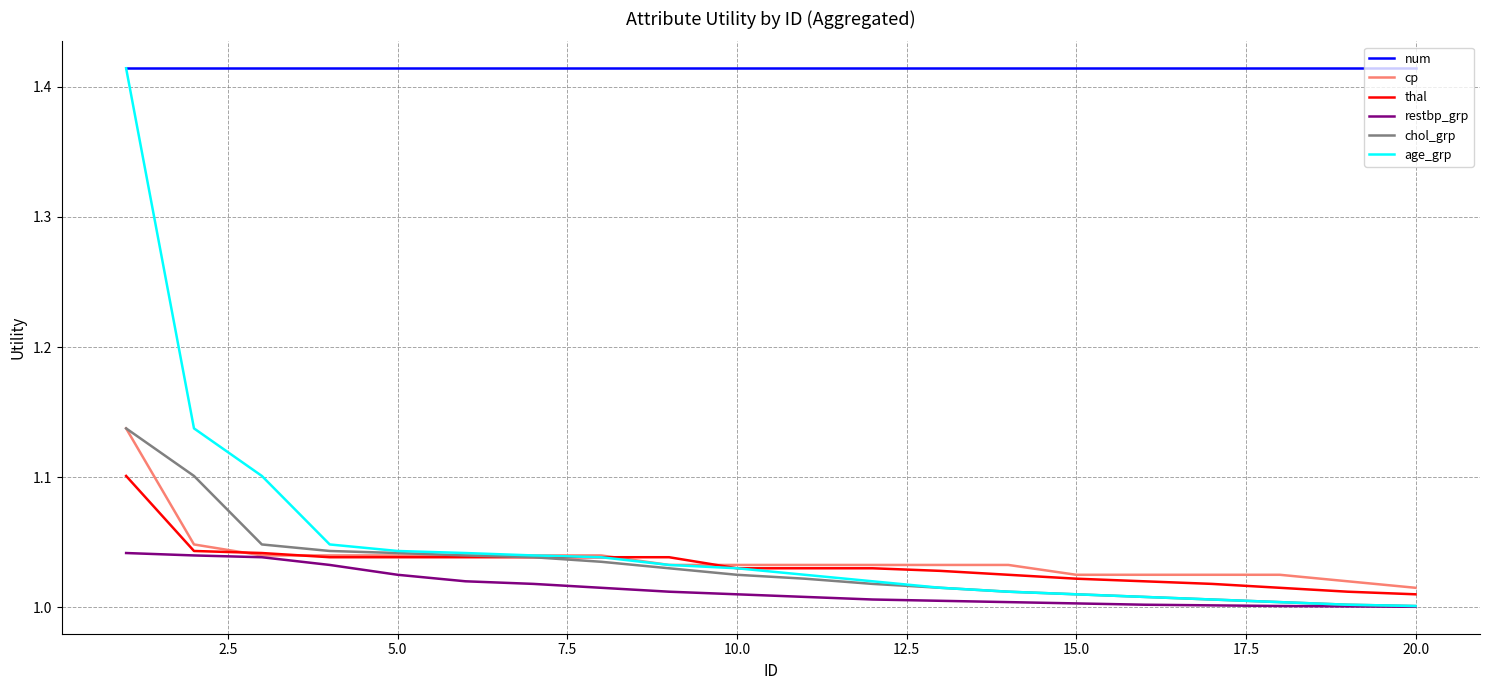

True or false: restbp_grp and num intersect in this chart.

False